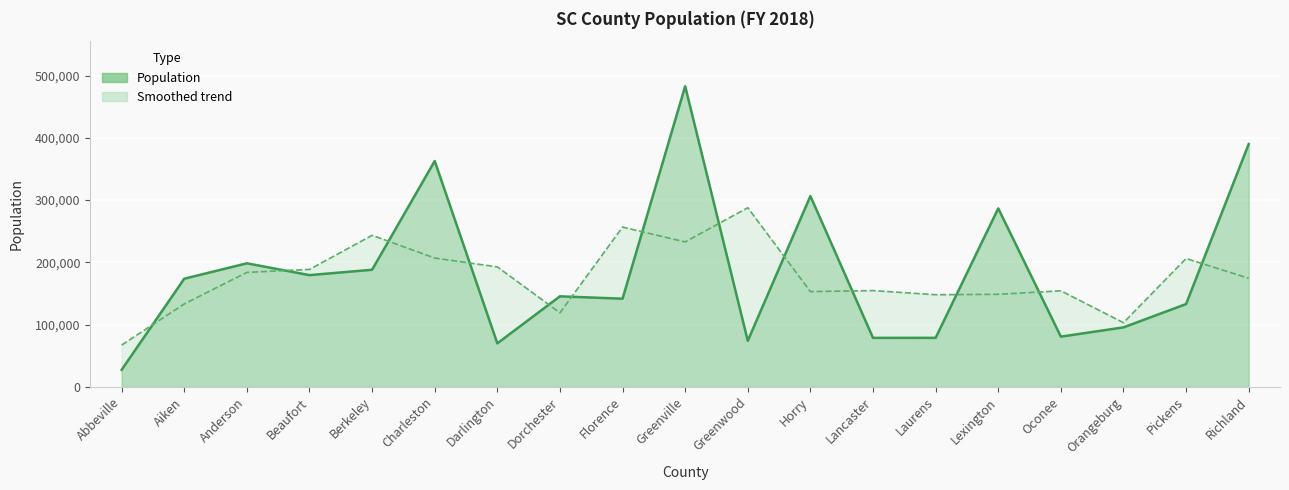

The value at Greenville is 149374. True or false?

False